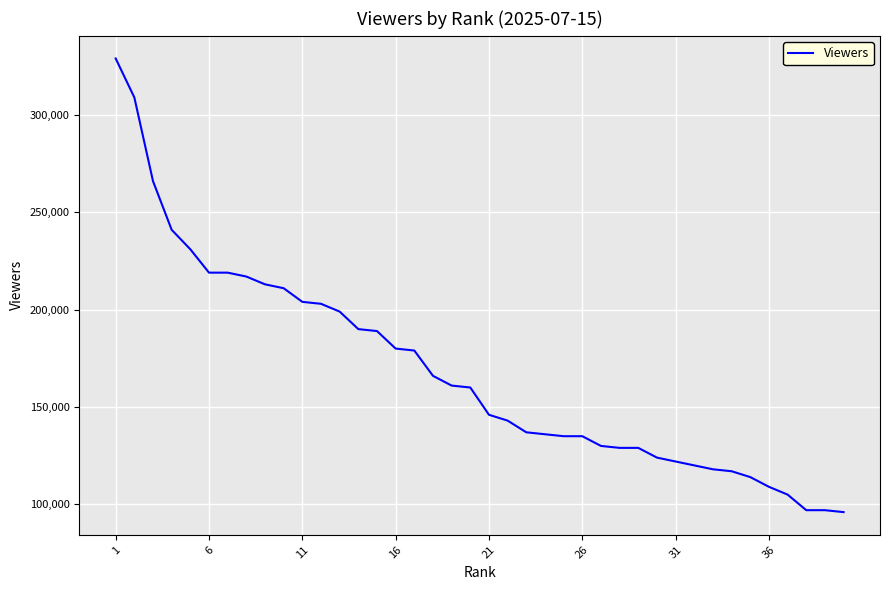

What is the difference between the maximum and minimum values?

233000